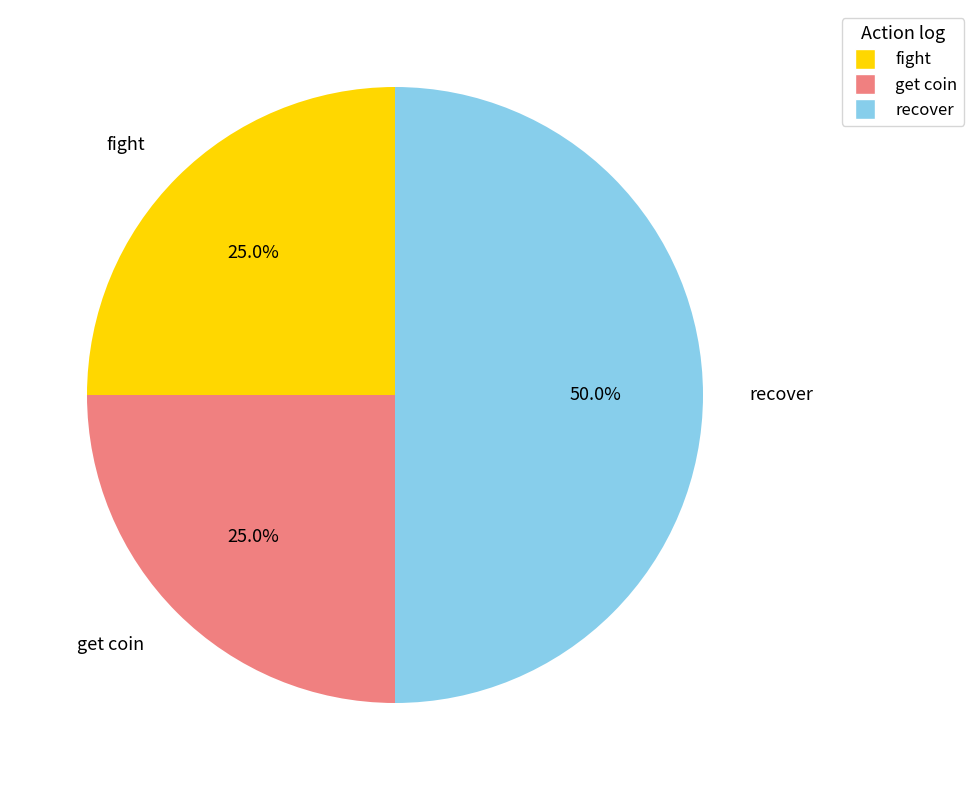

Approximately how many times larger is the value at fight compared to get coin?

1.0